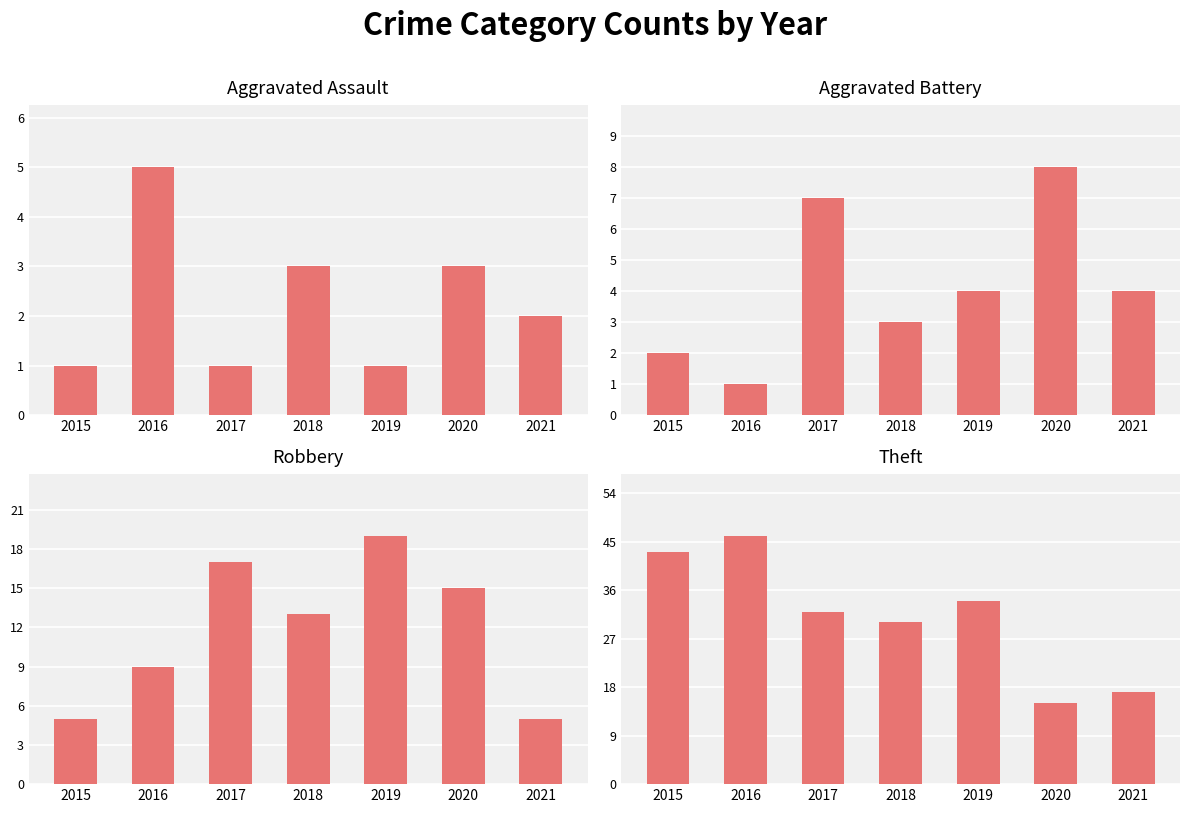

What are all the series names shown in the legend?

Aggravated Assault, Aggravated Battery, Robbery, Theft